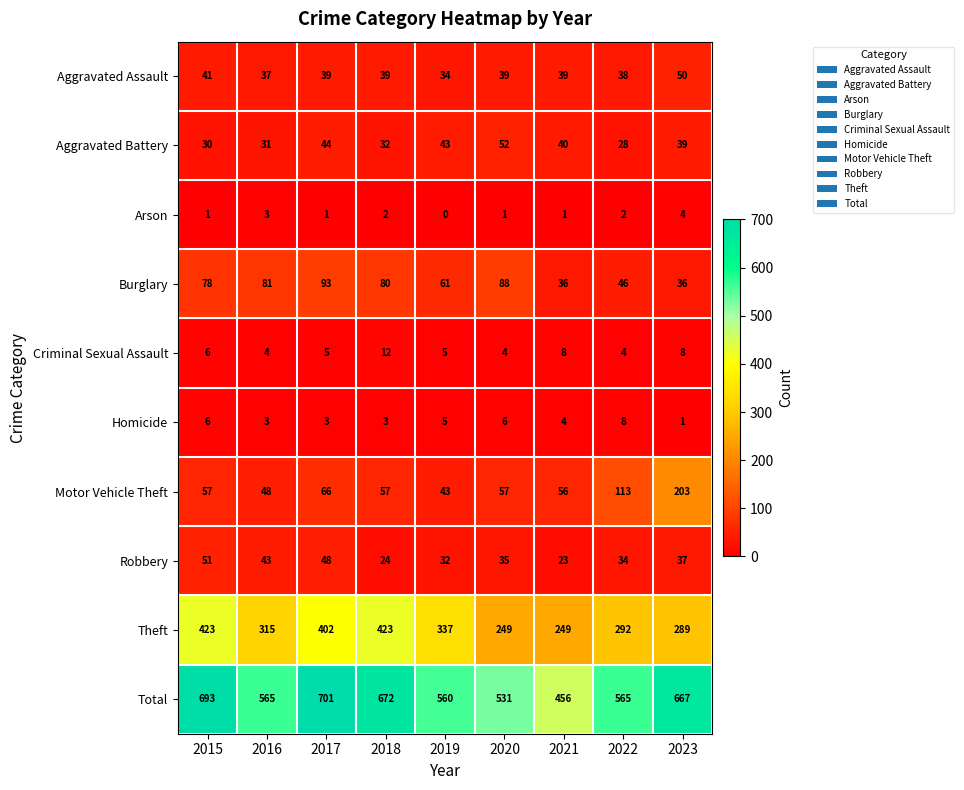

Is it true that Burglary equals 34 at 2018?

False